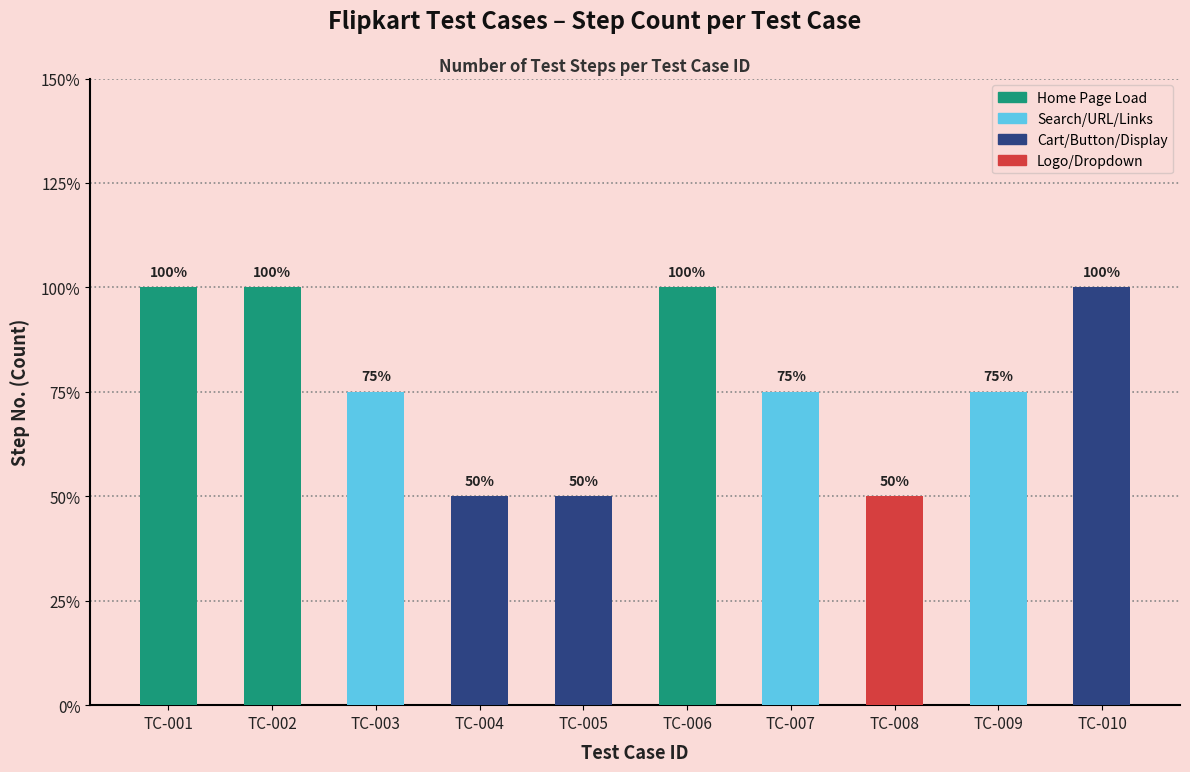

List the labels in order of value, largest first.

TC-001, TC-002, TC-006, TC-010, TC-003, TC-007, TC-009, TC-004, TC-005, TC-008